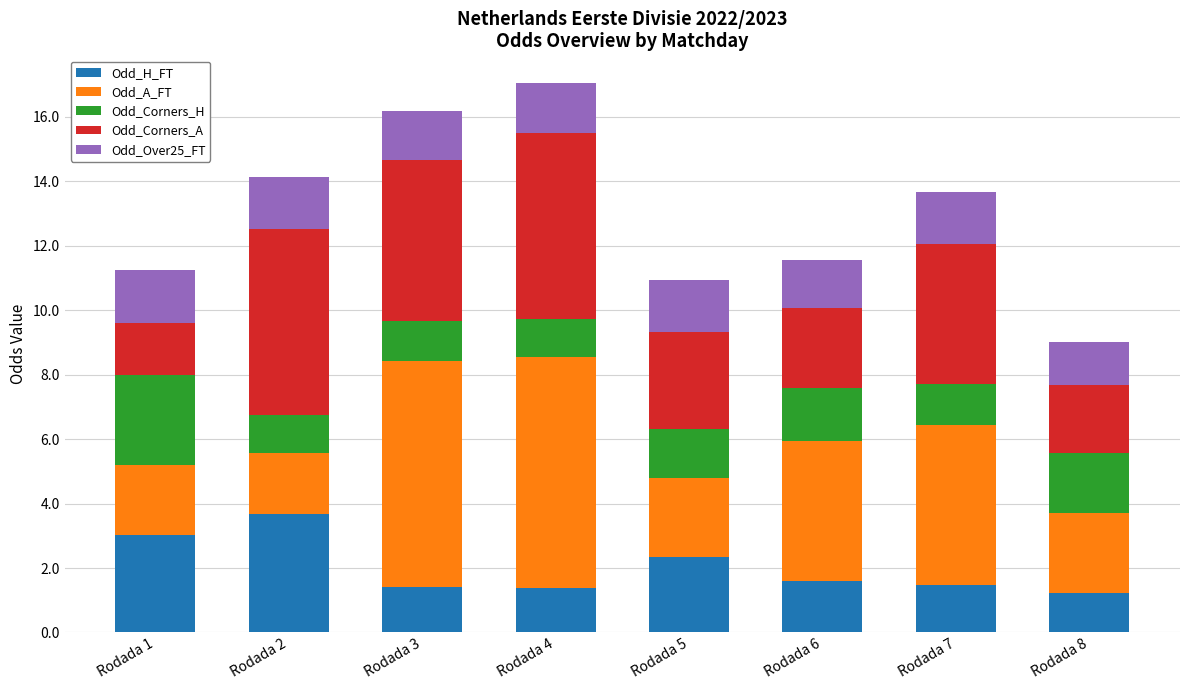

Which category has the highest value in the Odd_H_FT series?

Rodada 2